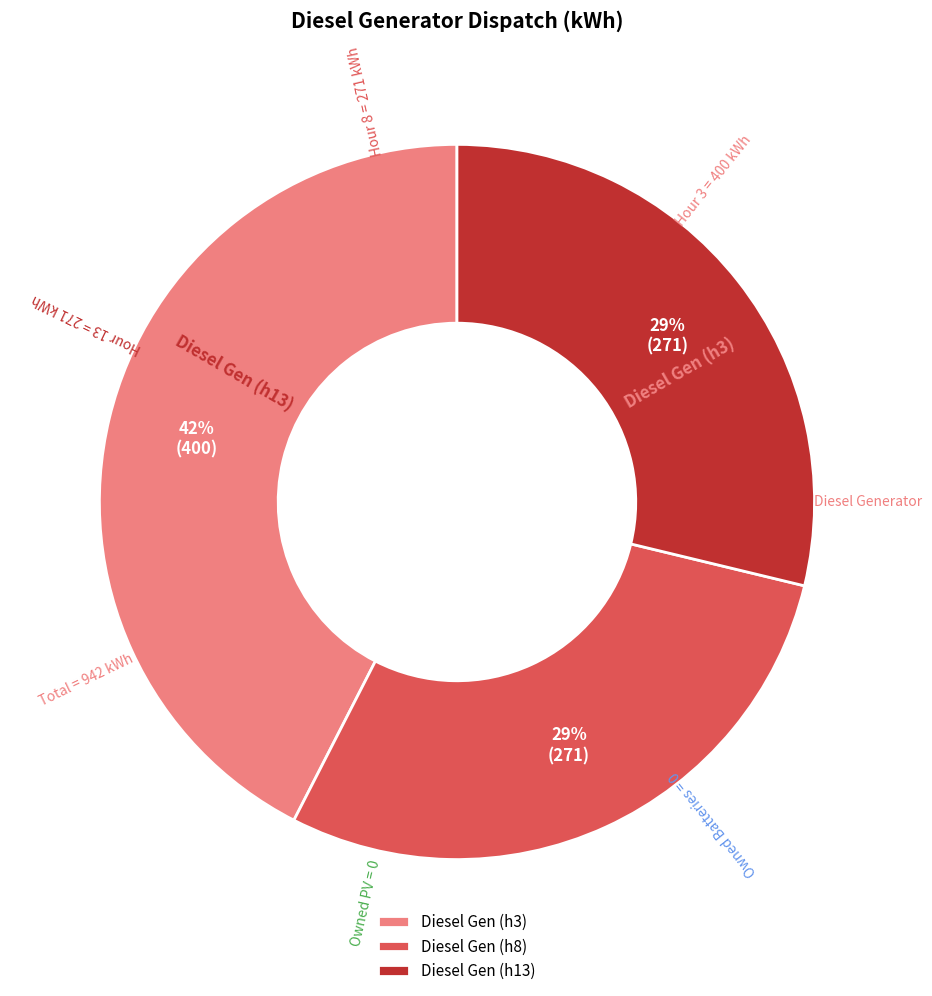

Count the number of slices in the pie.

3